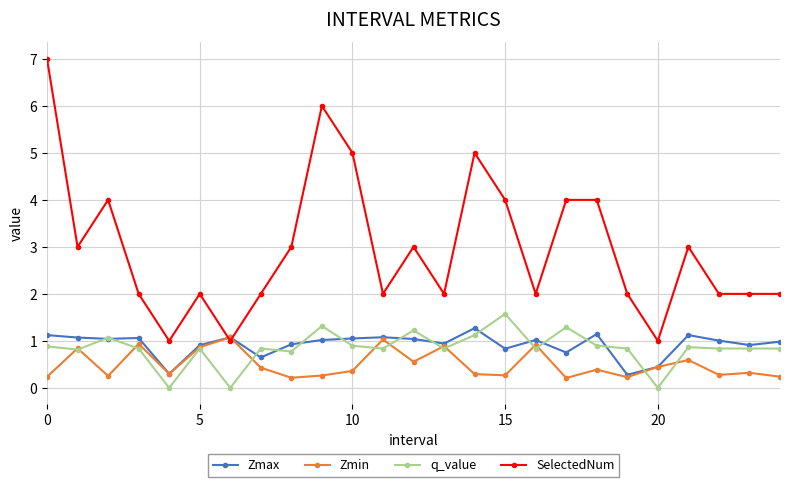

What is the maximum value for Zmin?

1.1